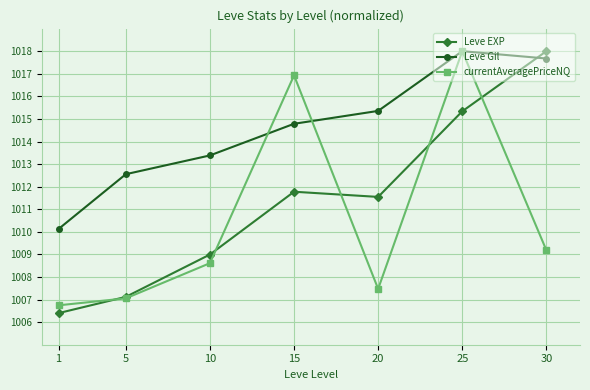

What is the difference between the currentAveragePriceNQ values at 1 and 15?

10.2